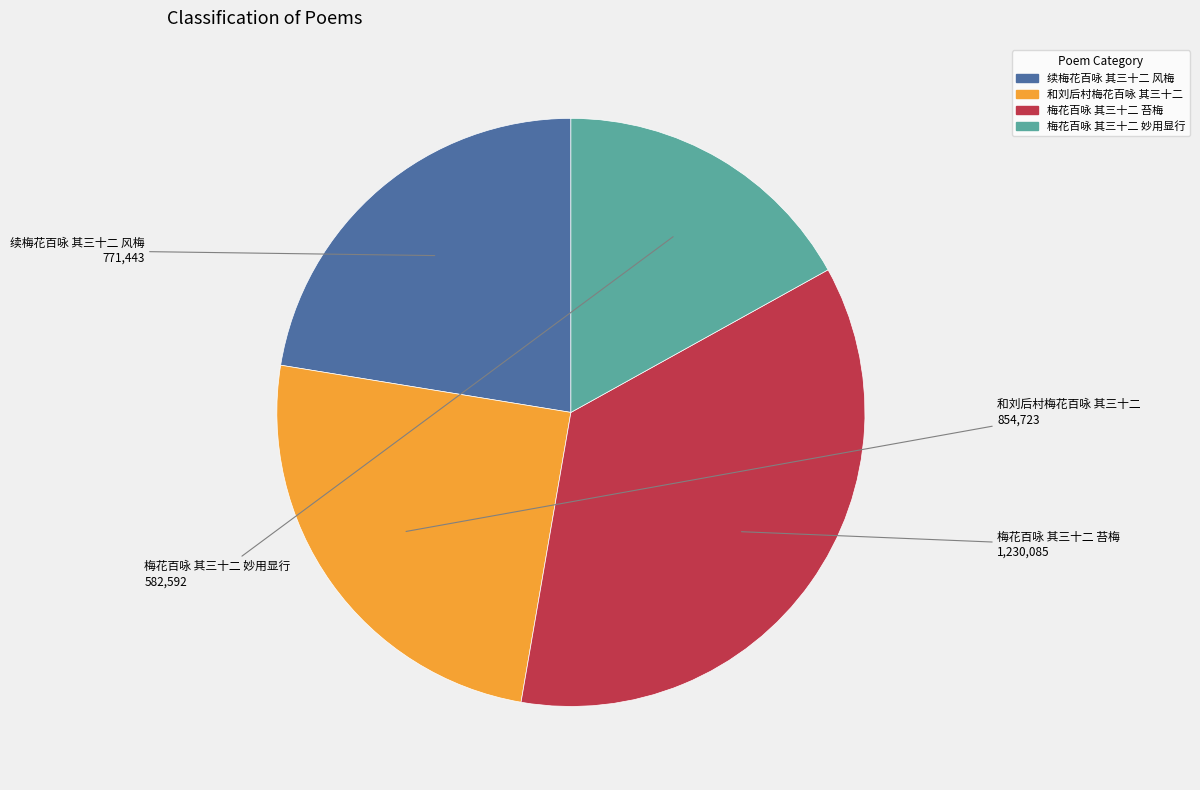

How many segments does this pie chart have?

4